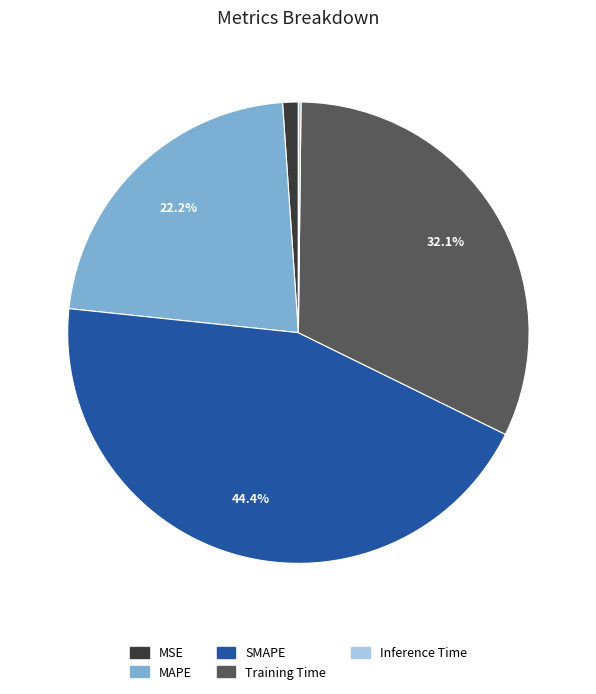

Combined, do MSE and Training Time account for over 50%?

No